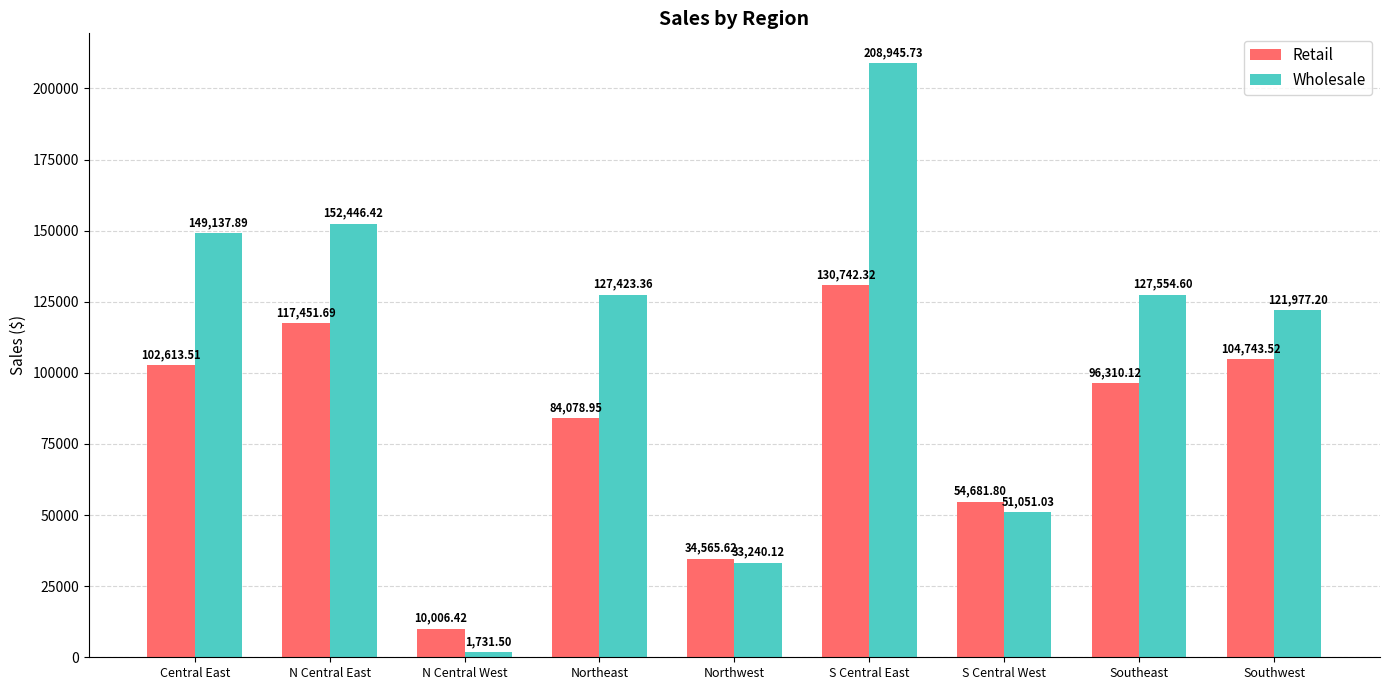

How many data points does each series have?

9